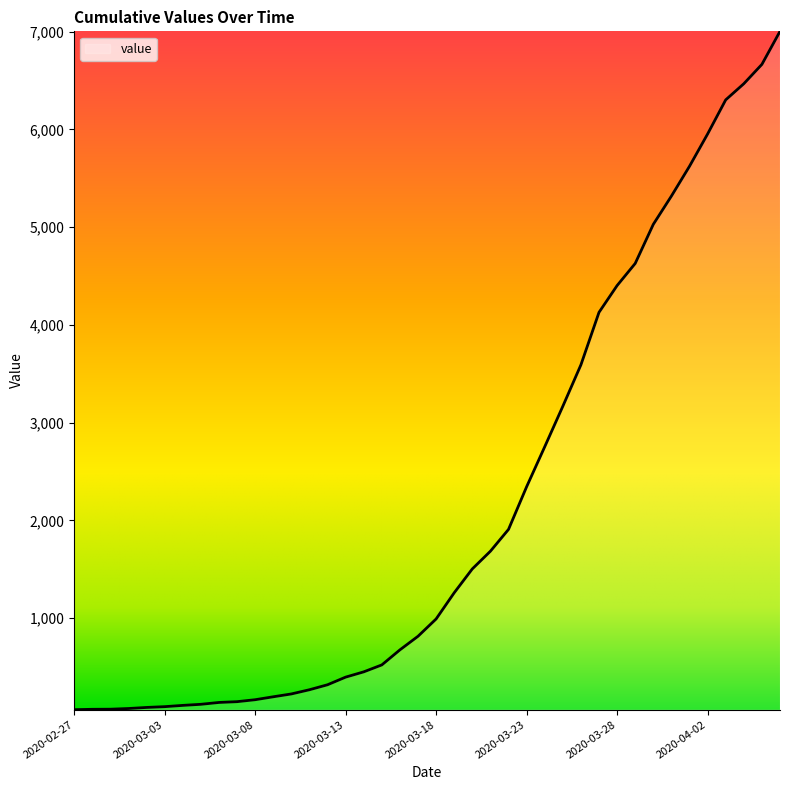

How many series are shown in this chart?

1